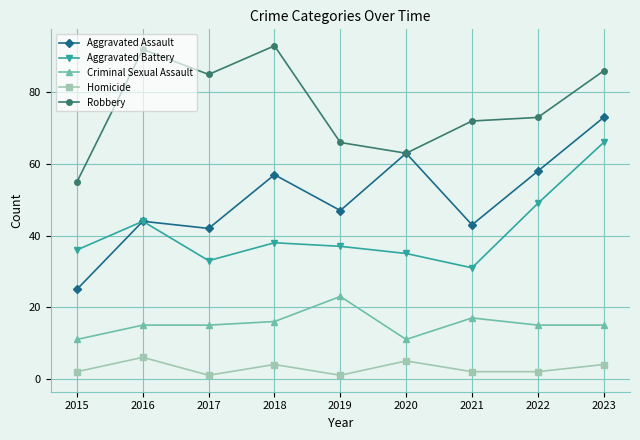

At which label does Aggravated Battery reach its peak?

2023